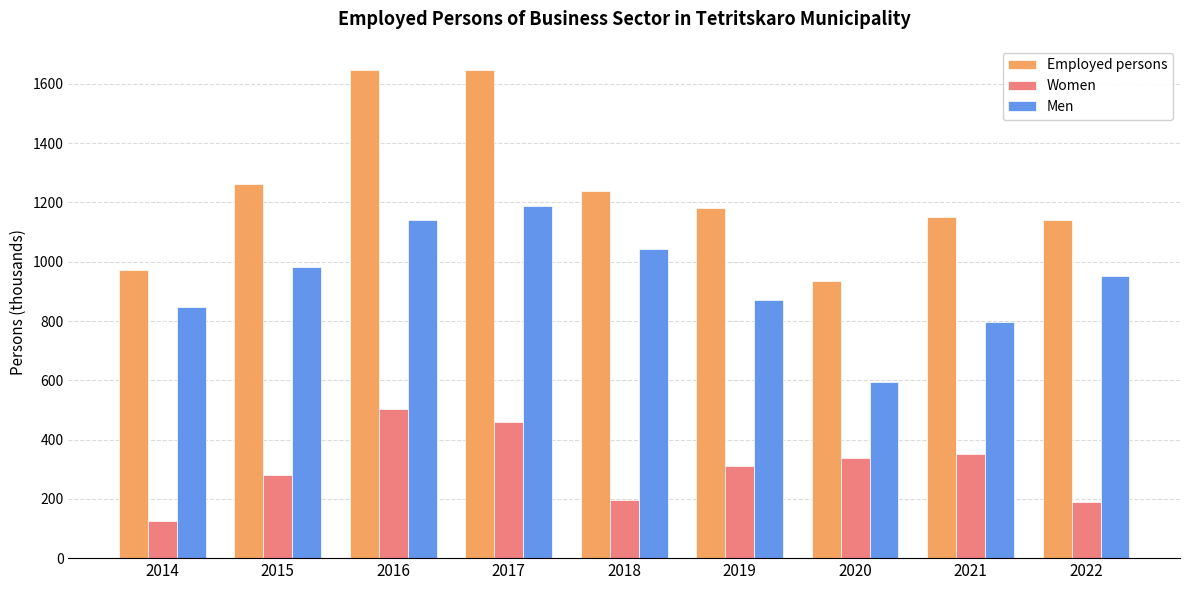

What is the smallest value displayed?

125.6